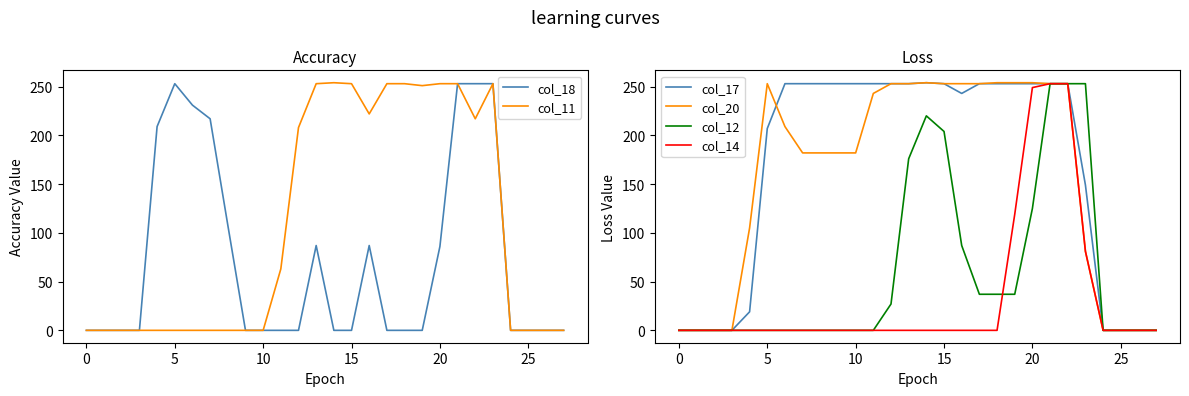

The value of col_12 at 0 is 0. True or false?

True